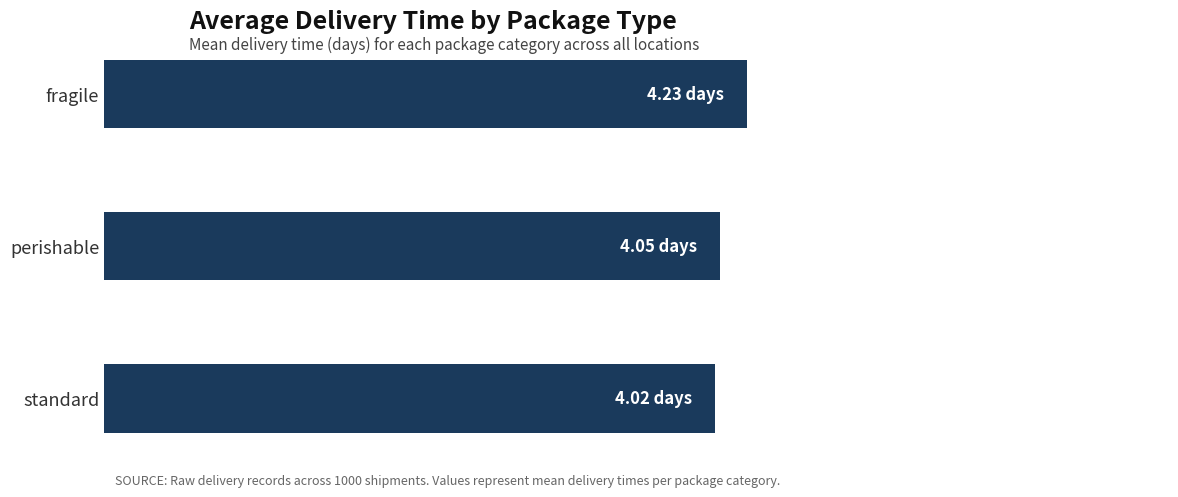

Does the chart contain any negative values?

No